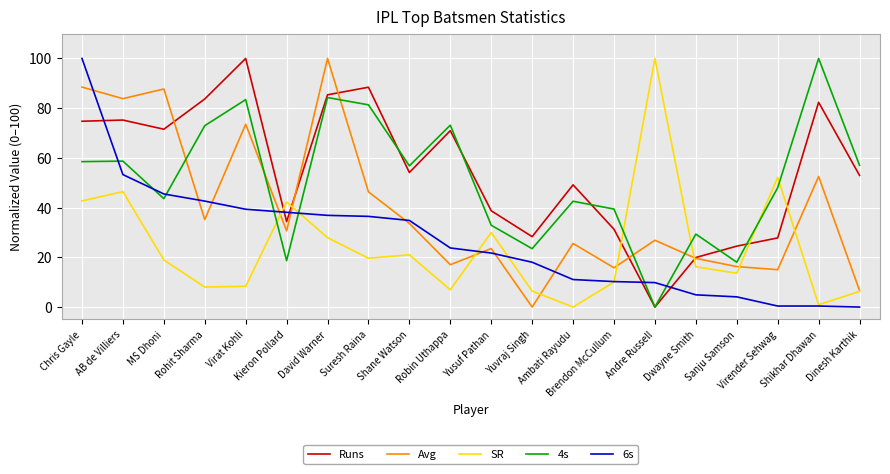

What is the maximum value shown in the chart?

100.0